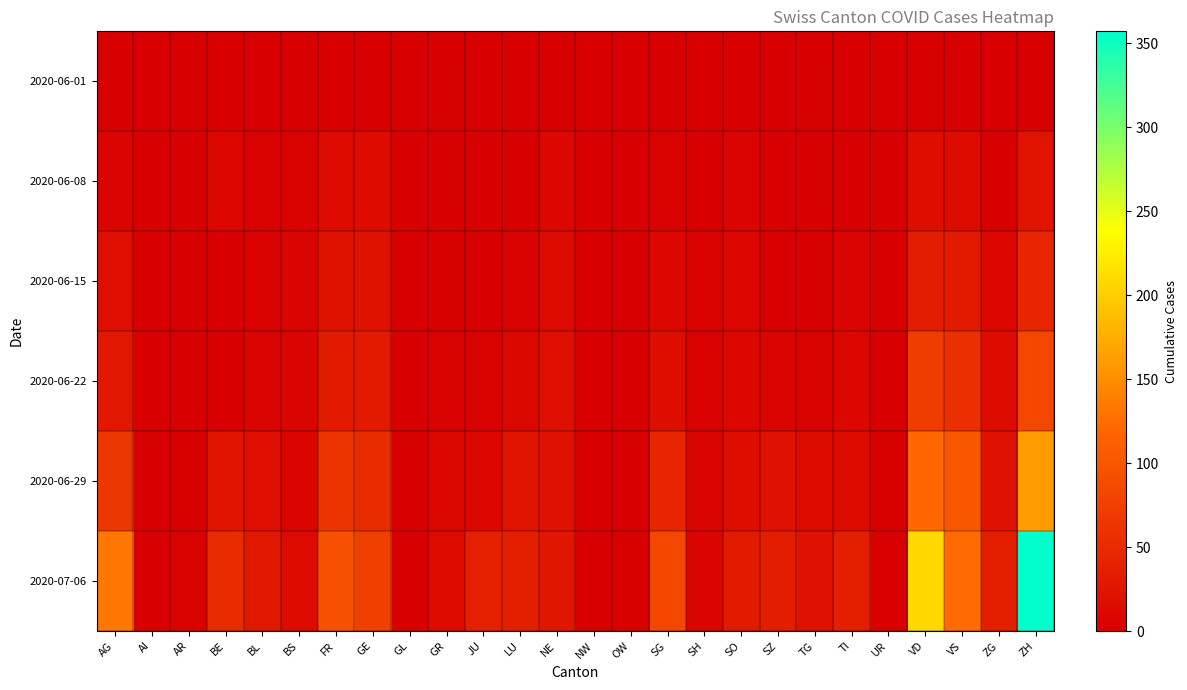

At how many categories does at least one series exceed 344?

1